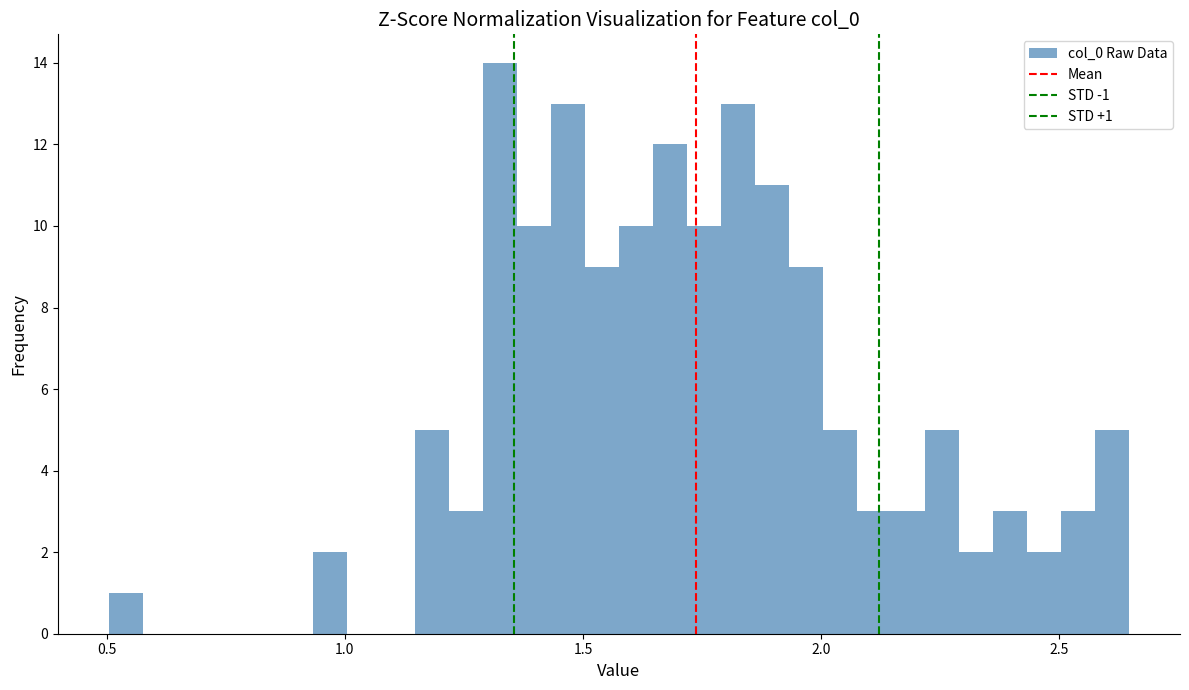

Around what value on the x-axis is the tallest bar? Give the approximate position of its centre, as read against the axis.

1.35